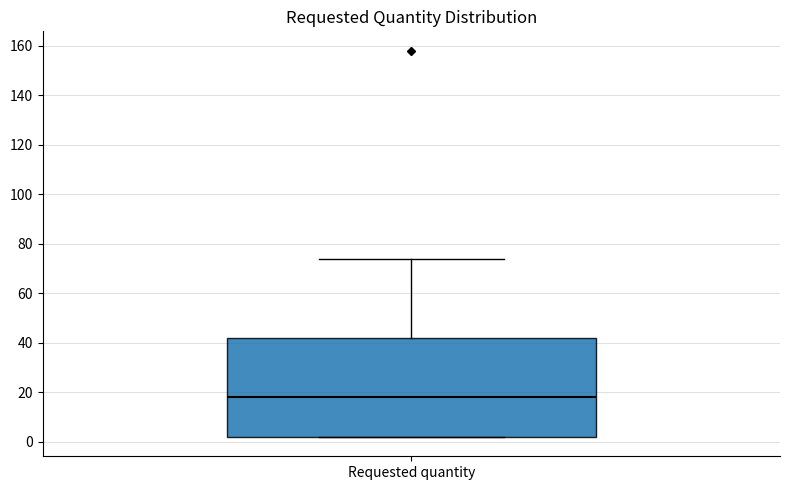

Read this box plot against the y-axis: the position of the median line, the range covered by the box, and the ends of both whiskers. The values are not printed on the chart, so give them approximately, as read against the axis.

median 18, box 2 to 42, whiskers 2 to 74